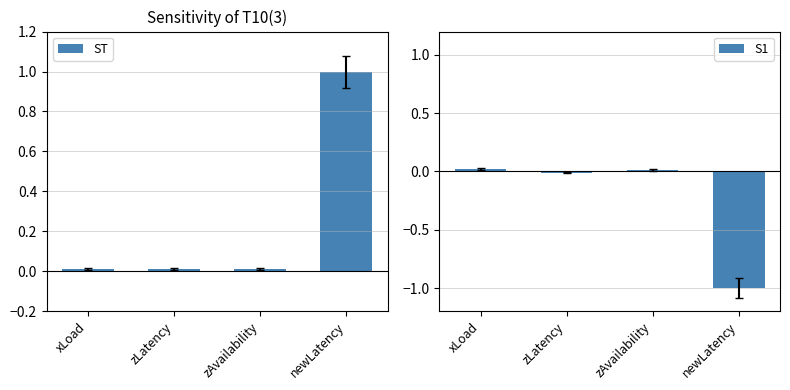

What is the spread (max minus min) of values at newLatency?

2.0